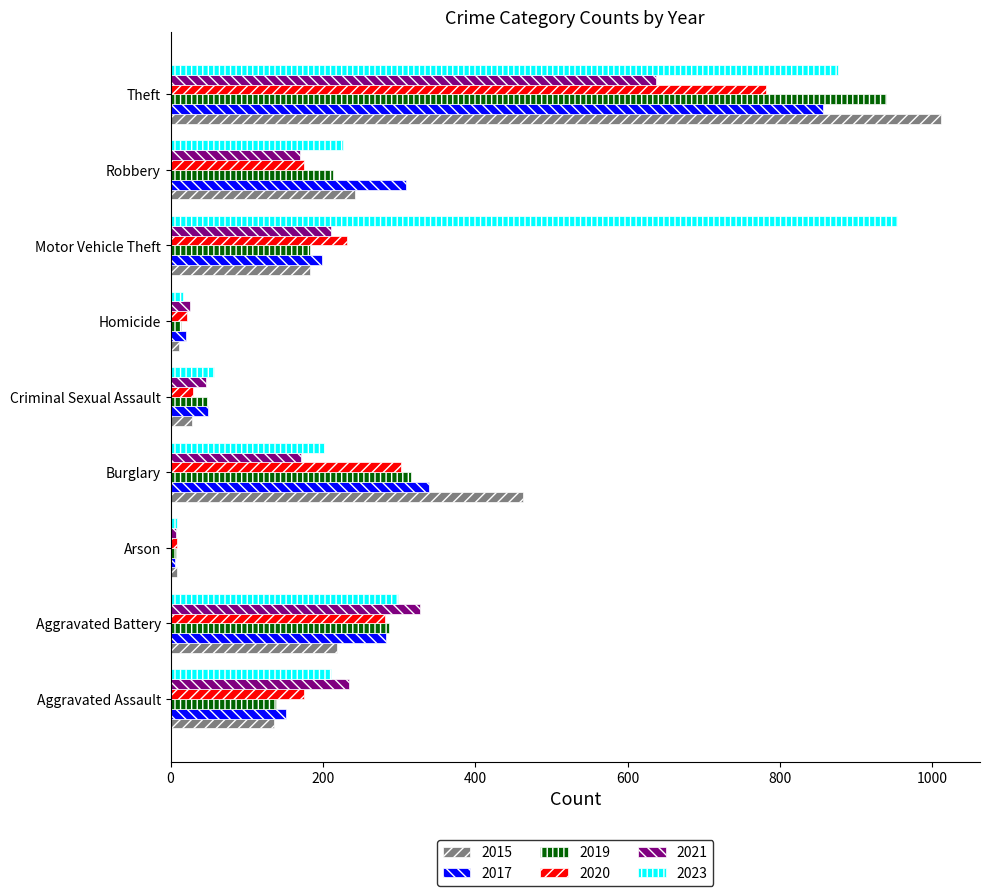

How many data points does each series have?

9